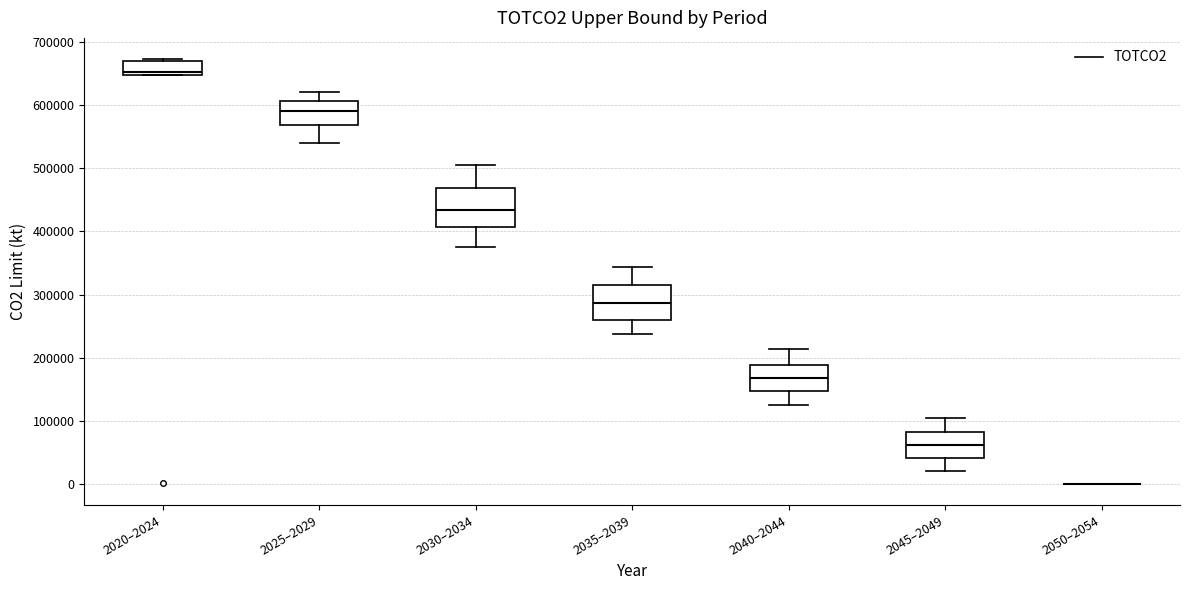

Where does the median line of the box for 2040–2044 sit on the y-axis? The values are not printed on the chart, so give them approximately, as read against the axis.

170000